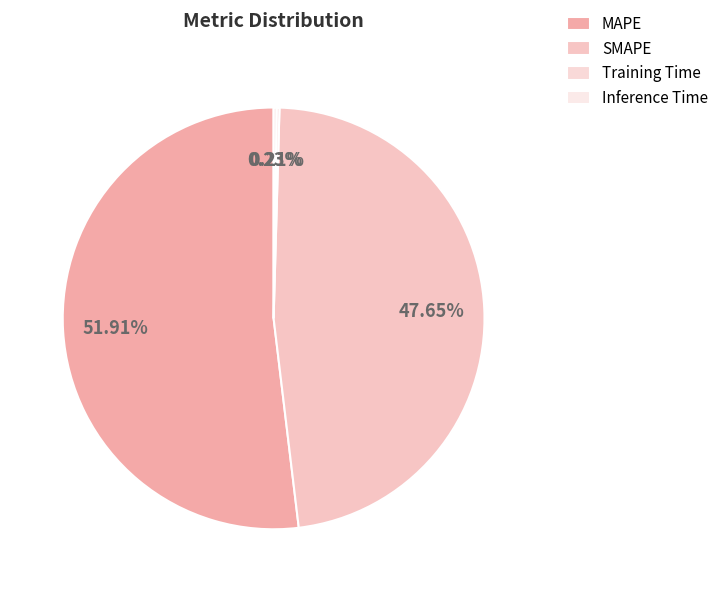

To the nearest percent, what is the average slice percentage?

25%